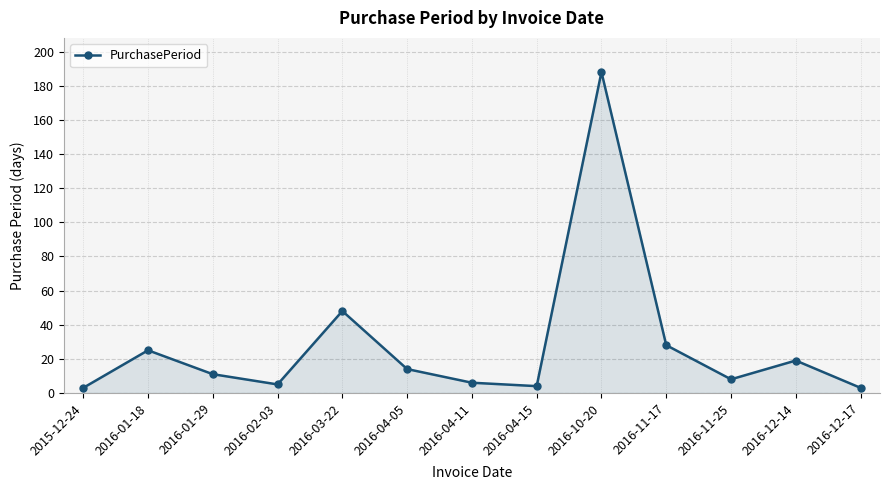

Where is the data nearest to the value 95?

2016-03-22